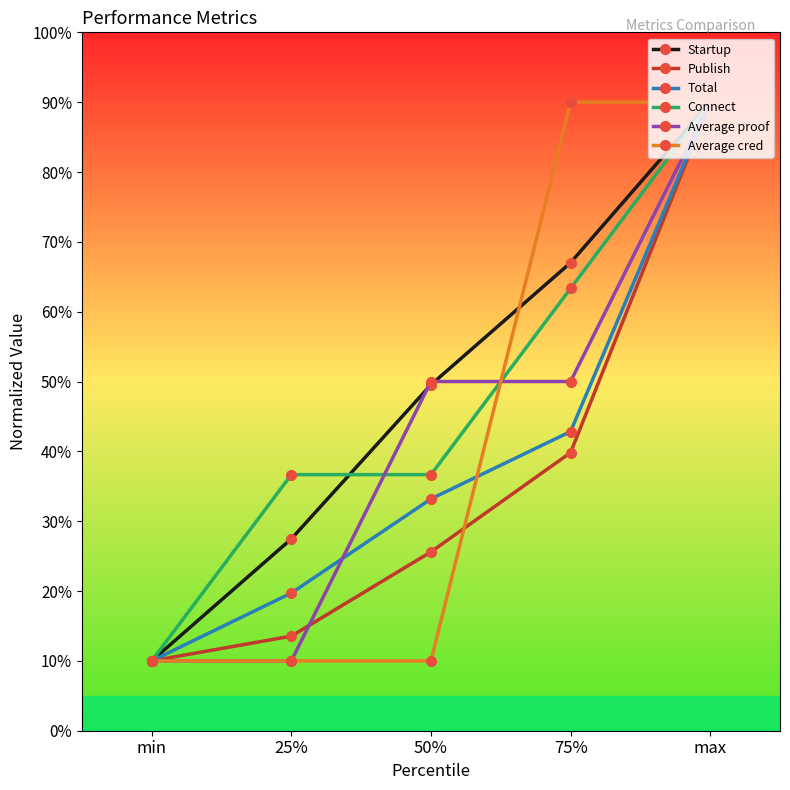

At which label does Total reach its peak?

max